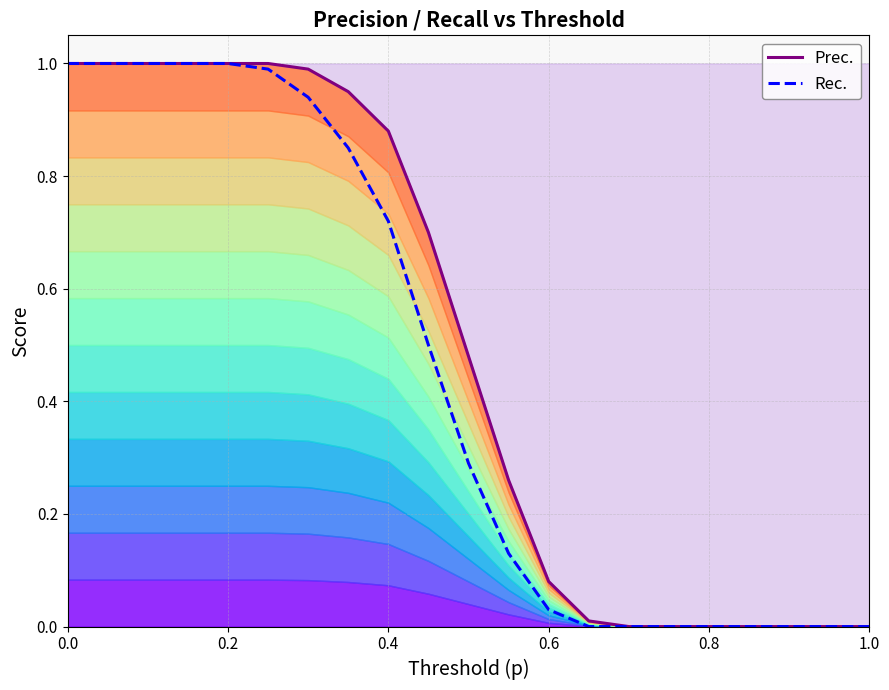

Is the value of Prec. at 0.6 greater than the value of Rec. at 0.4?

No